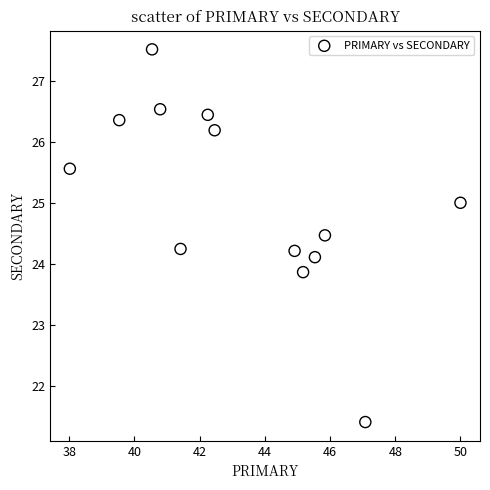

What is the range of Y values (max minus min)?

6.1